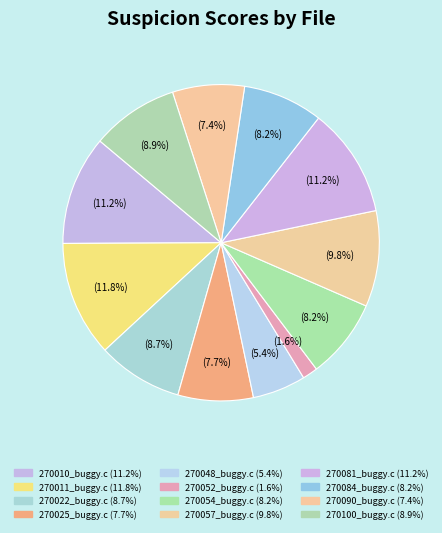

What is the largest slice in the pie chart?

270011_buggy.c